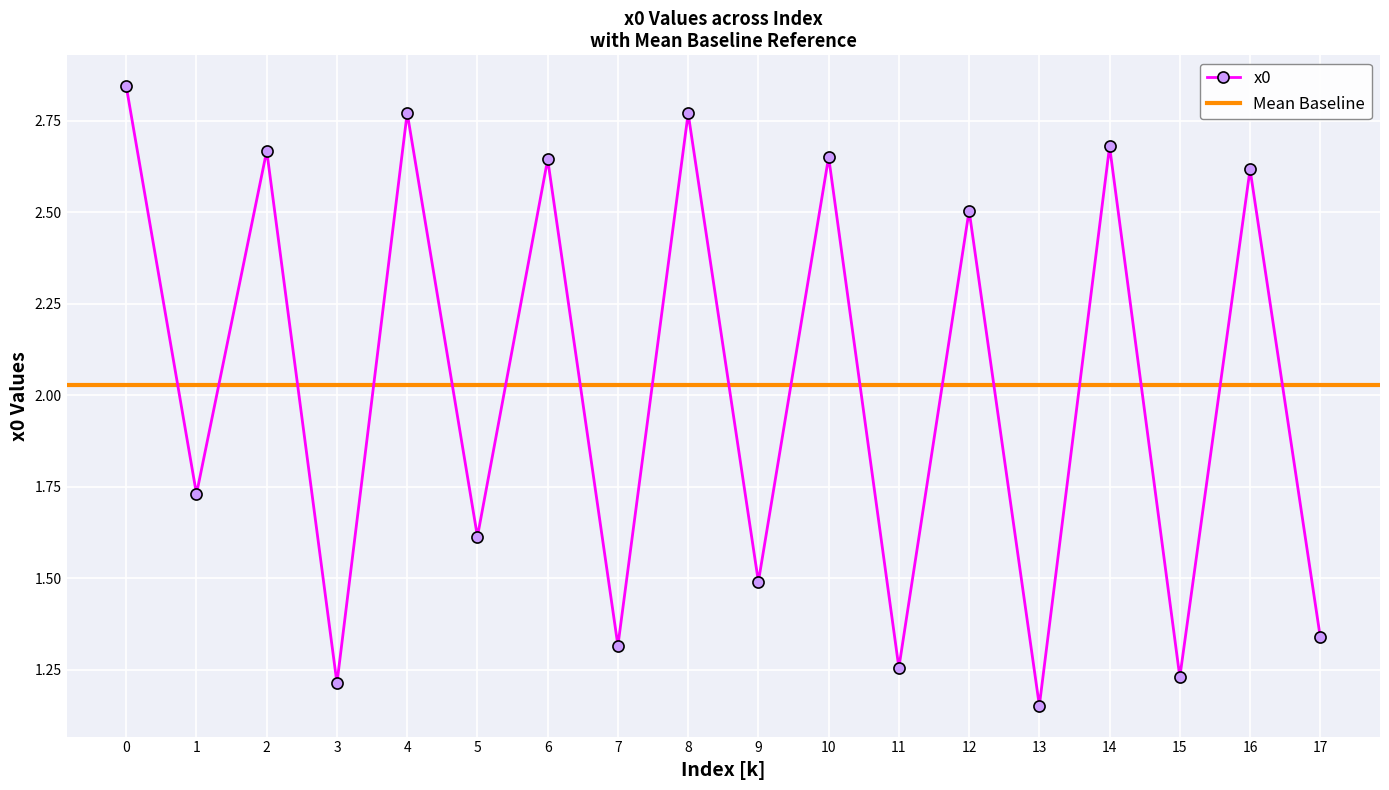

Reading right to left, what are all the values shown in this chart?

1.3	2.6	1.2	2.7	1.2	2.5	1.3	2.7	1.5	2.8	1.3	2.6	1.6	2.8	1.2	2.7	1.7	2.8